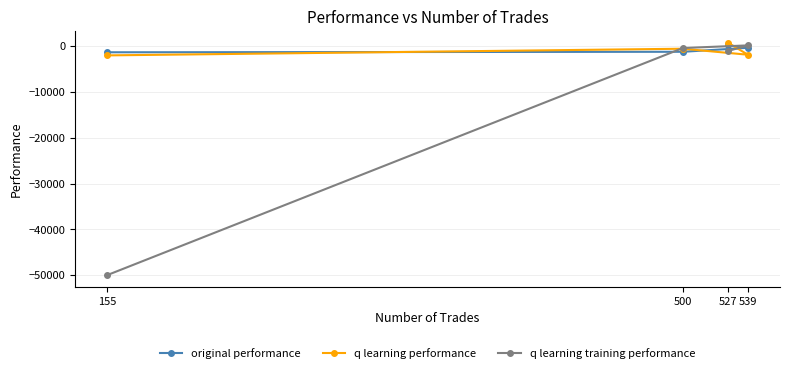

Between which two adjacent categories do q learning performance and q learning training performance first intersect?

527 and 539